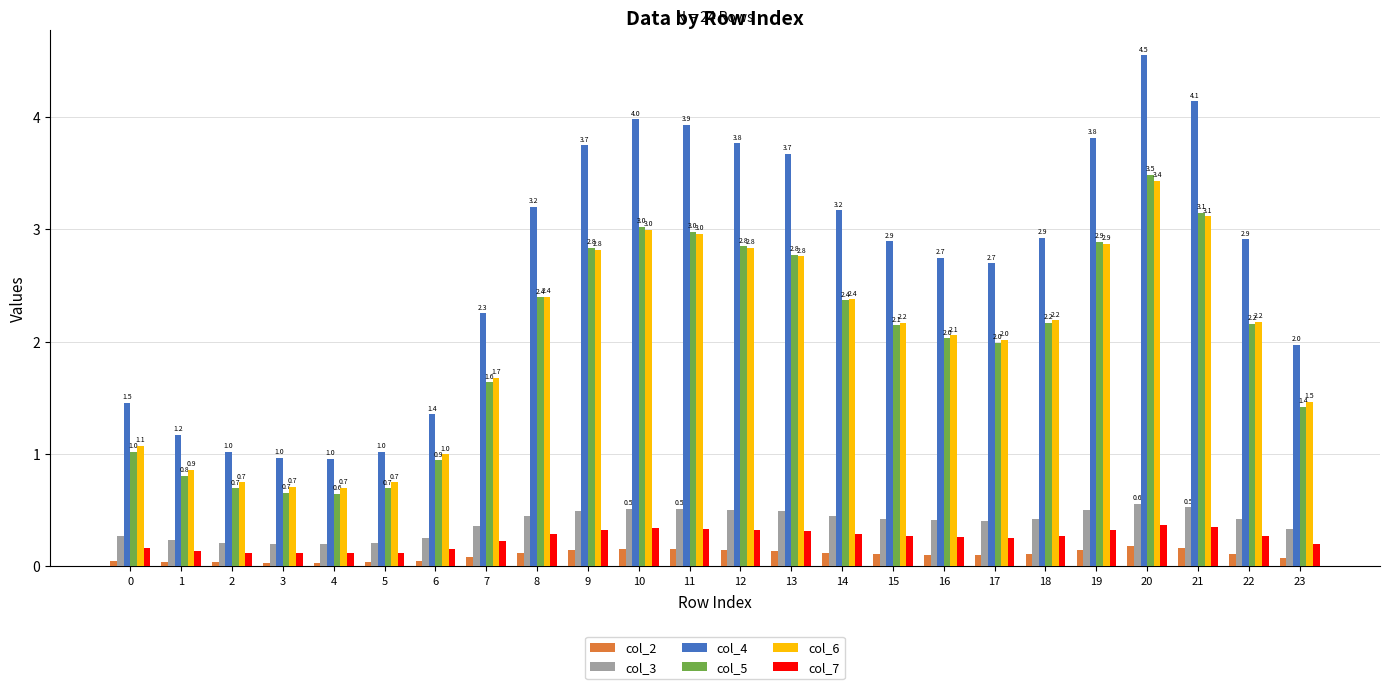

Which series has the largest range (max minus min)?

col_4